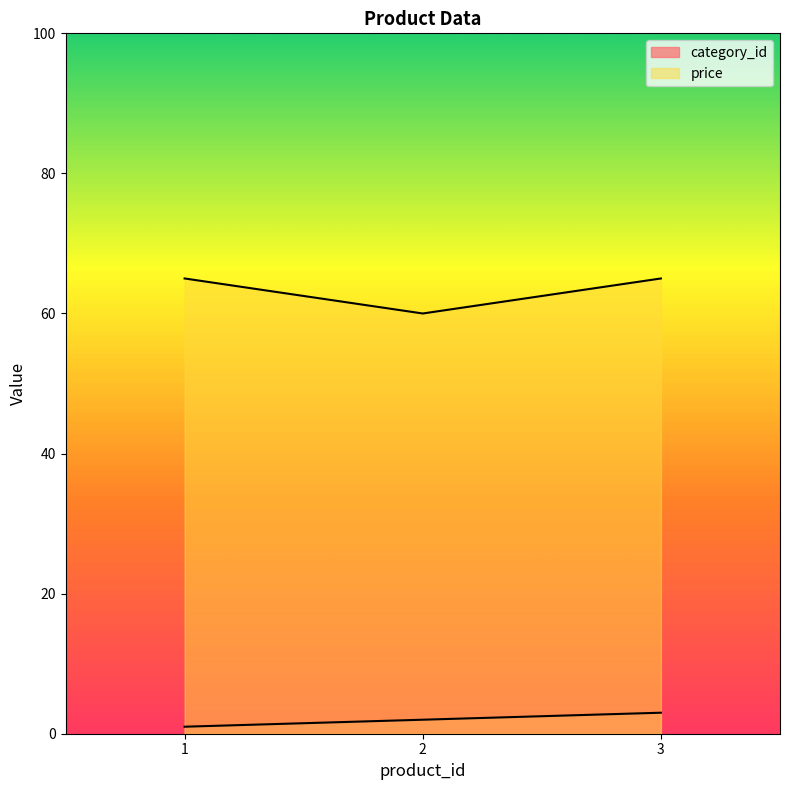

Is the value of price at 1 greater than the value of category_id at 1?

Yes